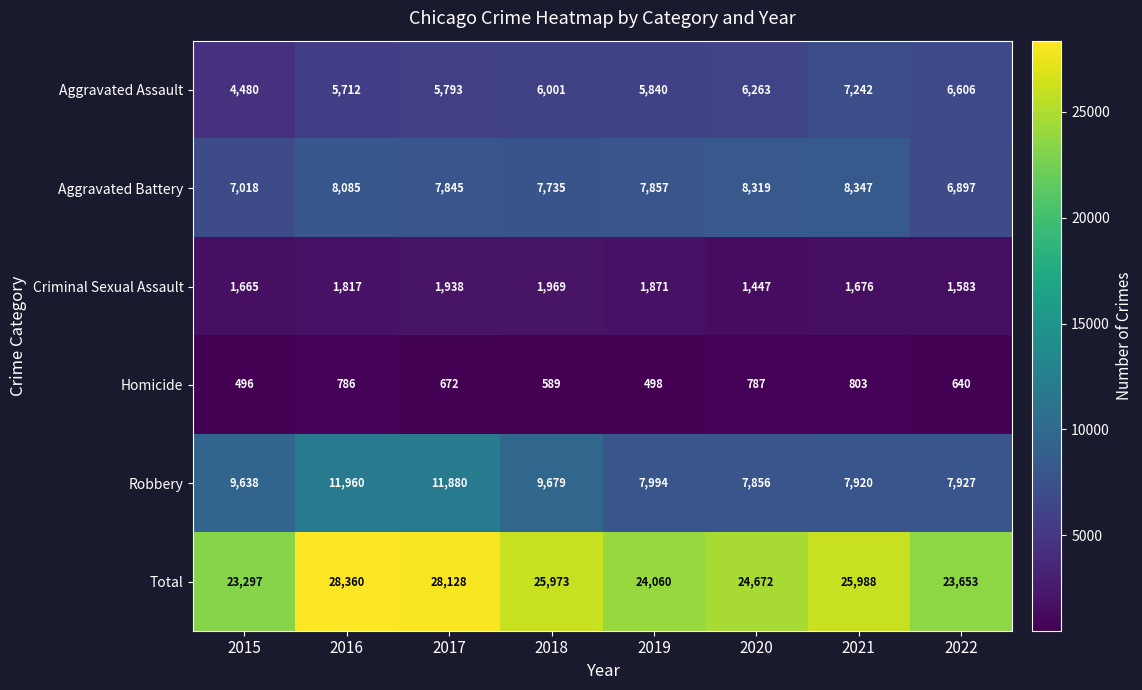

Which series has the widest spread of values?

Total